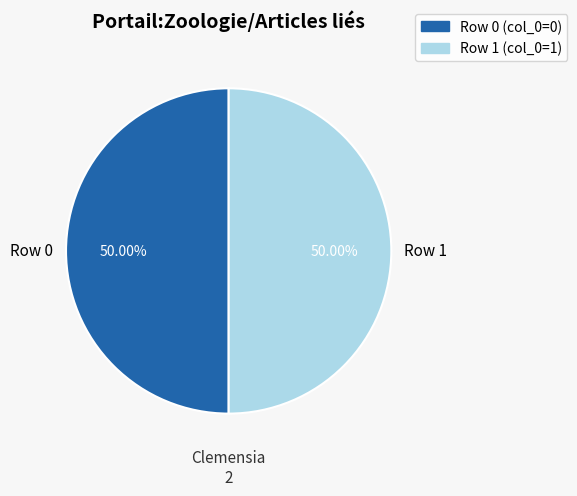

What is the ratio of the value at Row 1 to the value at Row 0?

1.0